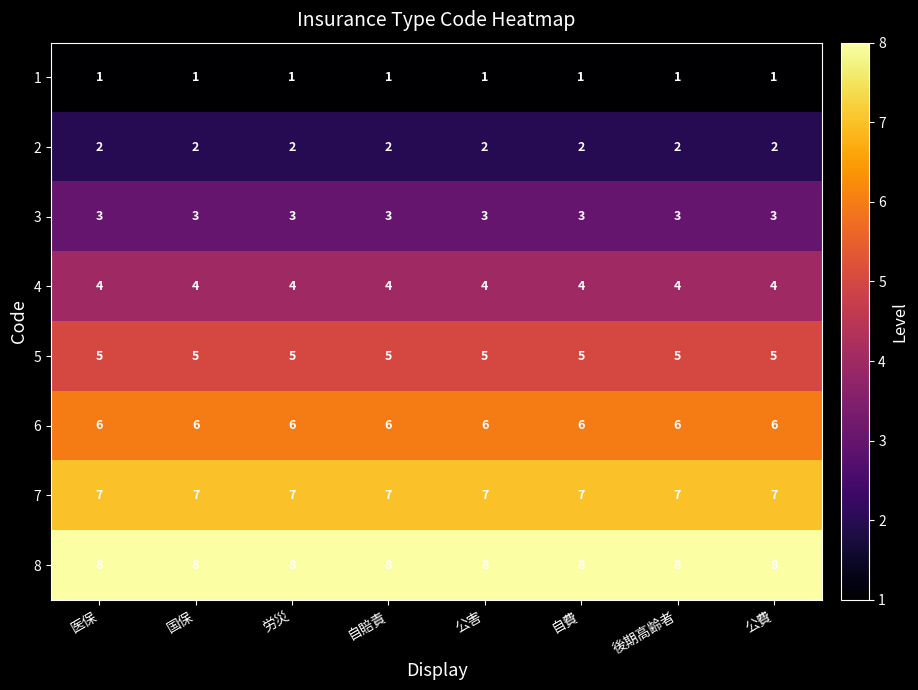

What value does the 5 series have at 自費?

5